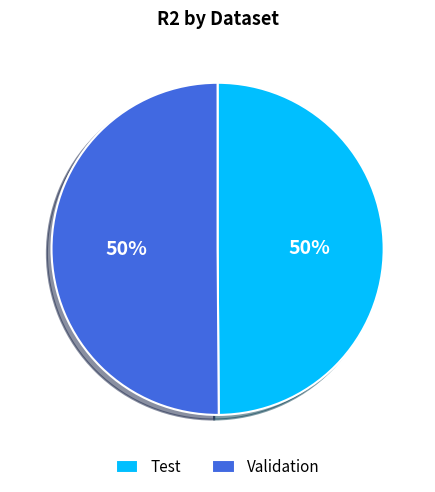

To the nearest percent, what percentage of the pie is Test?

50%